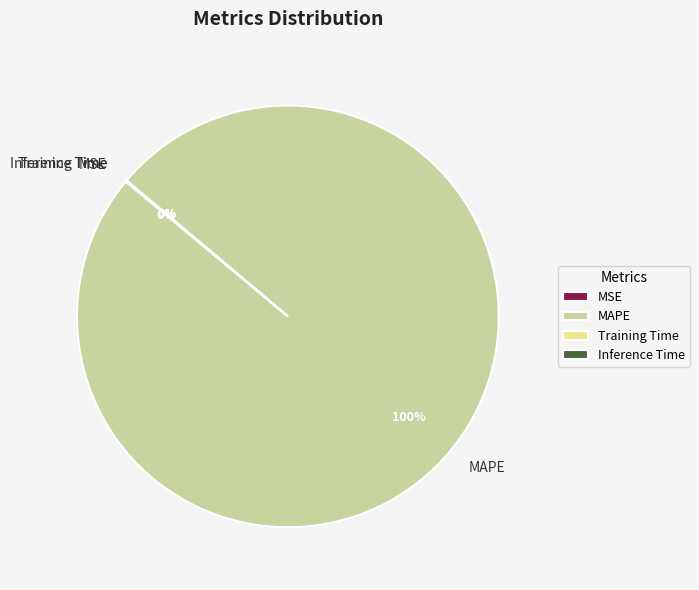

Which slice represents more than half of the pie?

MAPE